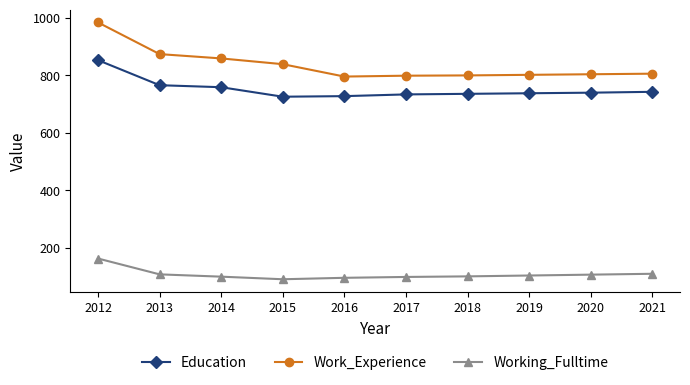

What is the spread (max minus min) of values at 2014?

758